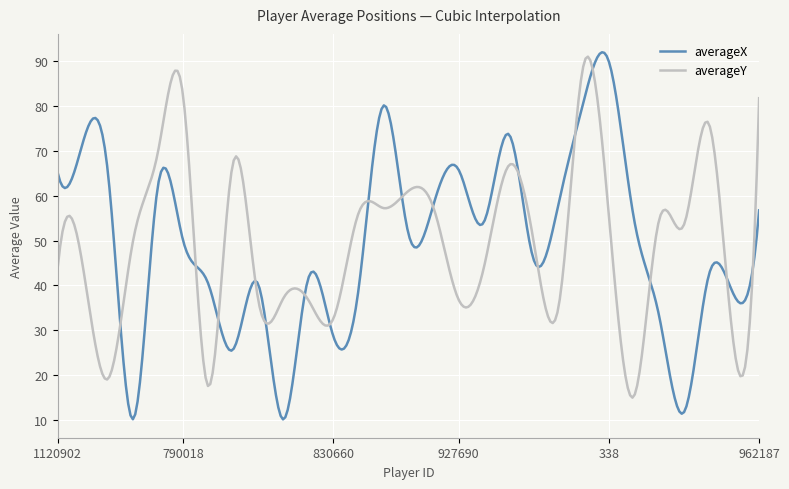

After their last crossing, which series has the higher values: averageX or averageY?

averageY